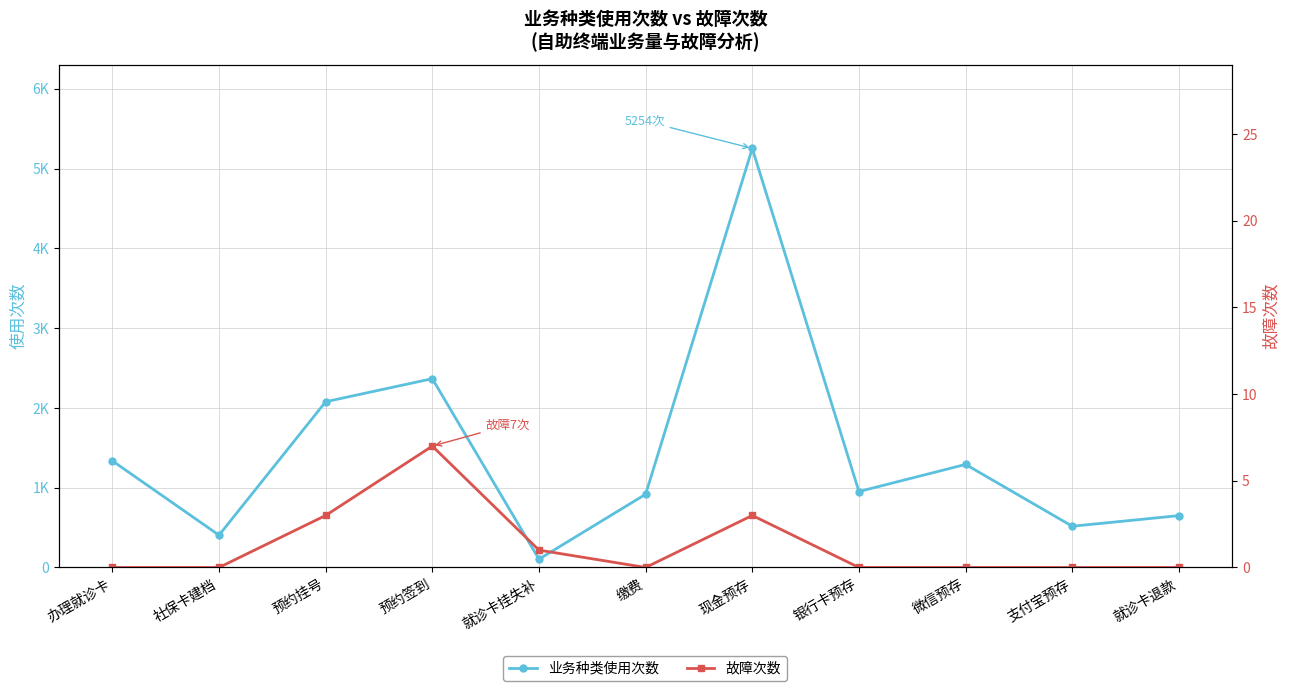

What is the sum of the 业务种类使用次数 values at 就诊卡退款 and 缴费?

1568